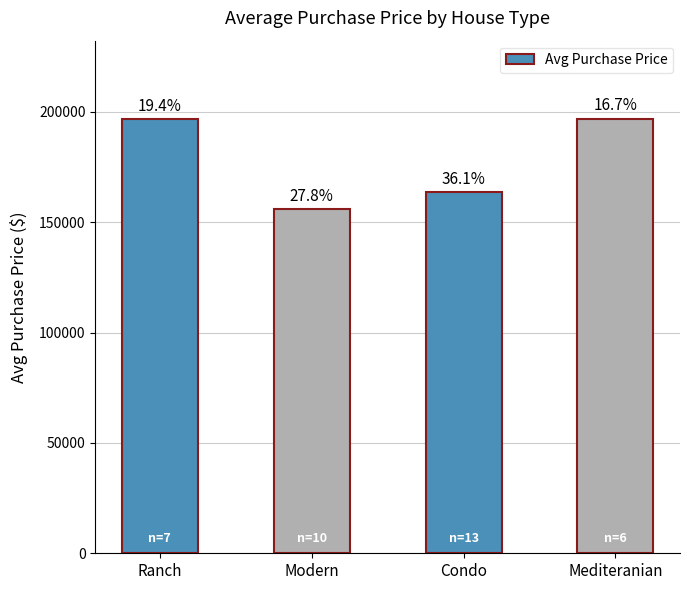

What is the ratio of the value at Mediteranian to the value at Condo?

1.2